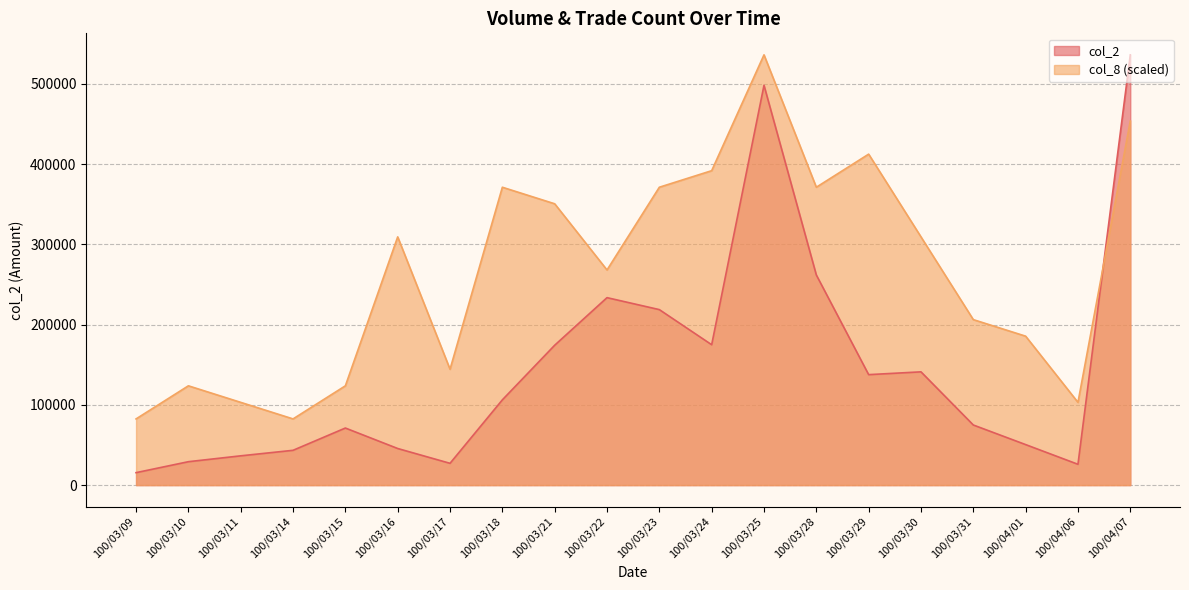

Where is the first local maximum for col_2?

100/03/15